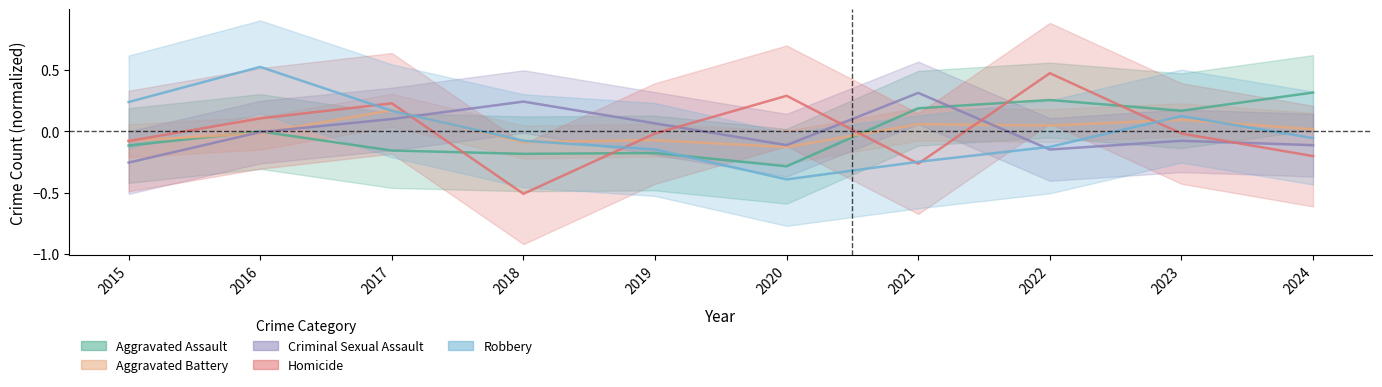

How many intersections are there between Homicide and Aggravated Battery?

6